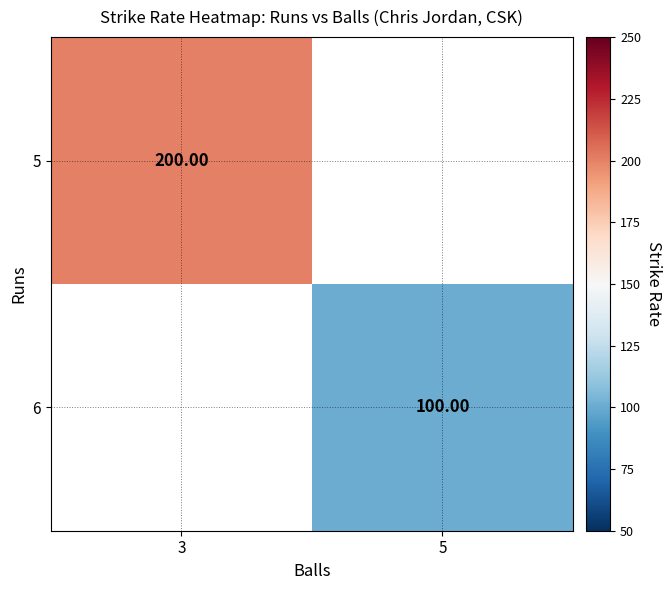

True or false: 6 has a value of 100.0 at 5.

True